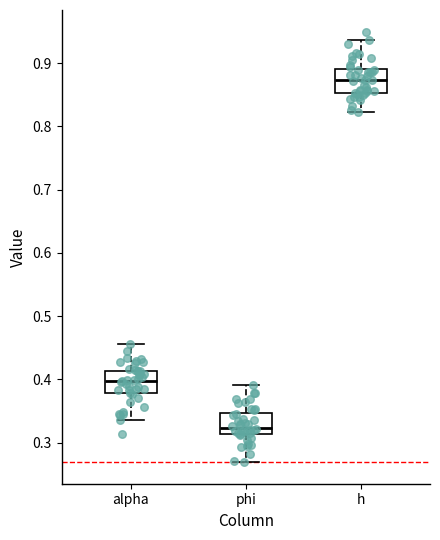

Reading left to right, transcribe this box plot: for each box, give where its median line is, the range the box spans, and where its two whiskers end, as read against the y-axis. The values are not printed on the chart, so give them approximately, as read against the axis.

alpha: median 0.40, box 0.38 to 0.41, whiskers 0.34 to 0.46
phi: median 0.32, box 0.31 to 0.35, whiskers 0.27 to 0.39
h: median 0.87, box 0.85 to 0.89, whiskers 0.82 to 0.94